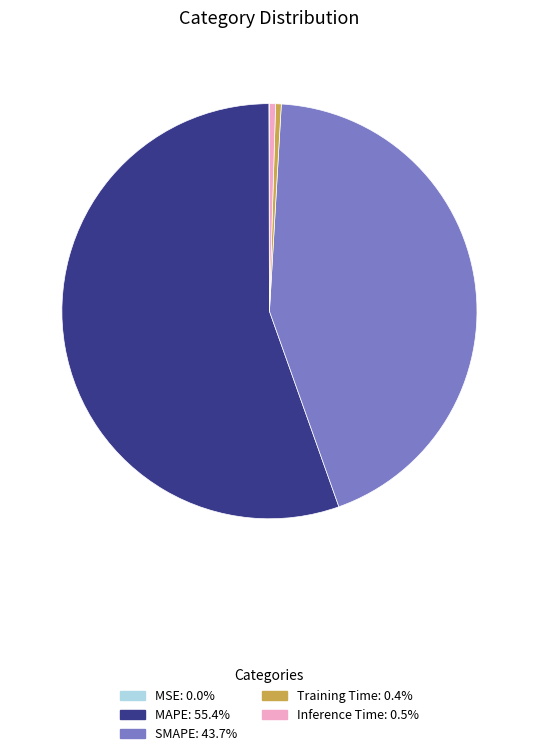

Which has a higher value, SMAPE or MAPE?

MAPE